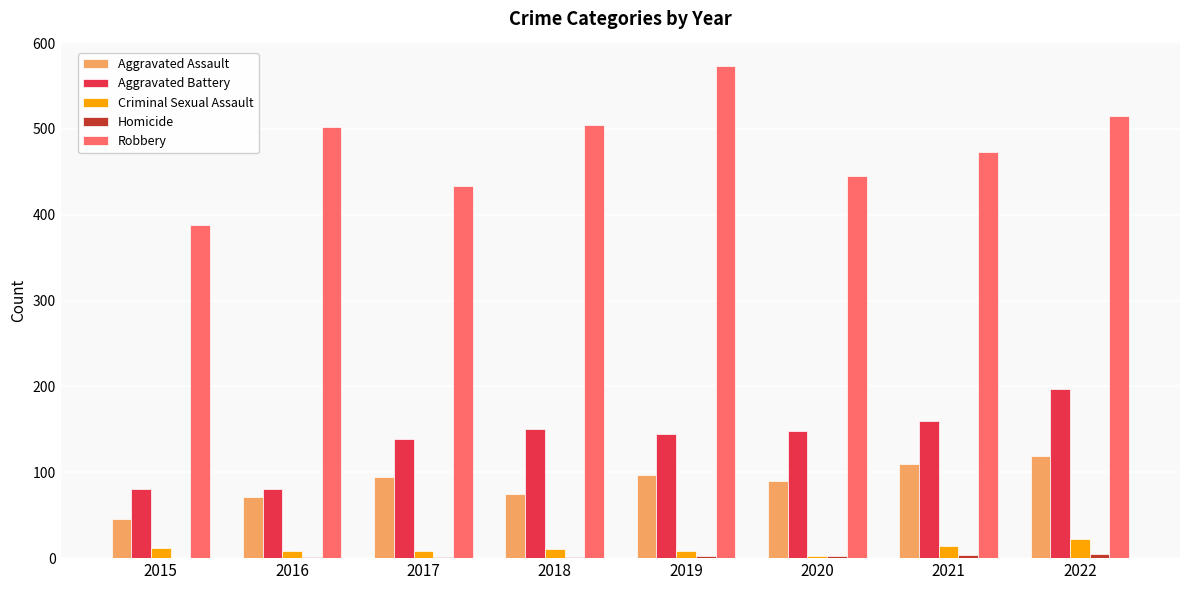

What is the sum of all Criminal Sexual Assault values?

86